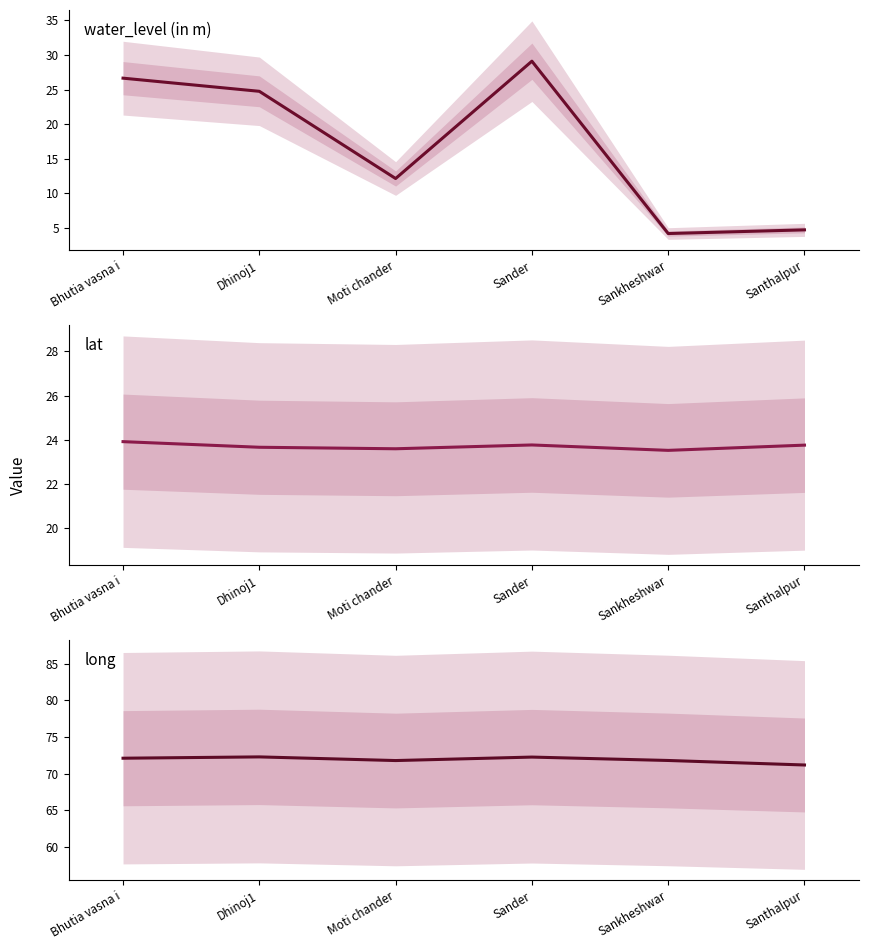

Rank the series at Santhalpur from lowest to highest value.

water_level (in m), lat, long